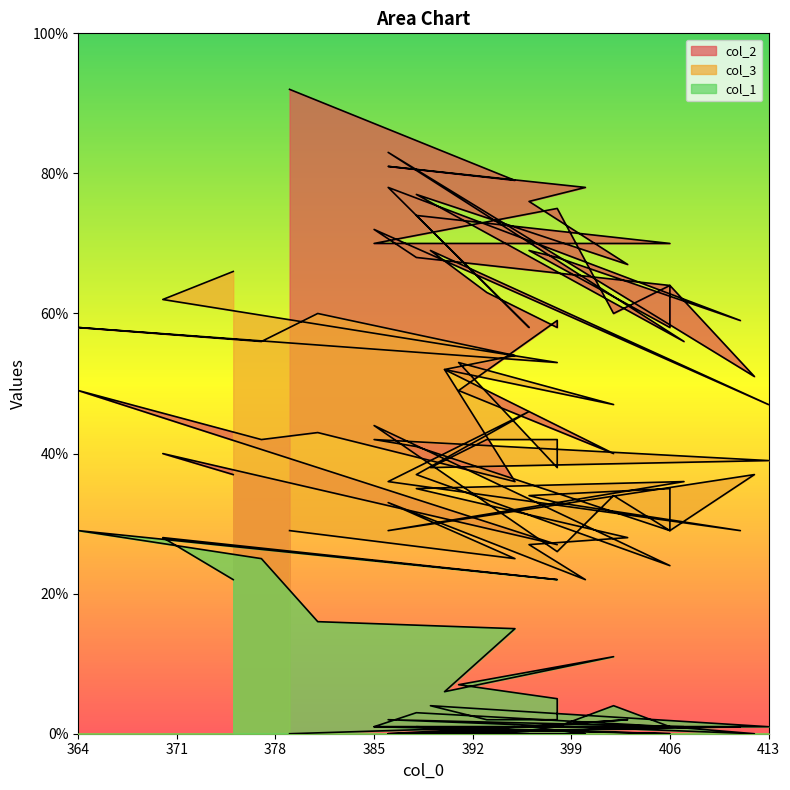

What is the maximum value shown in the chart?

92